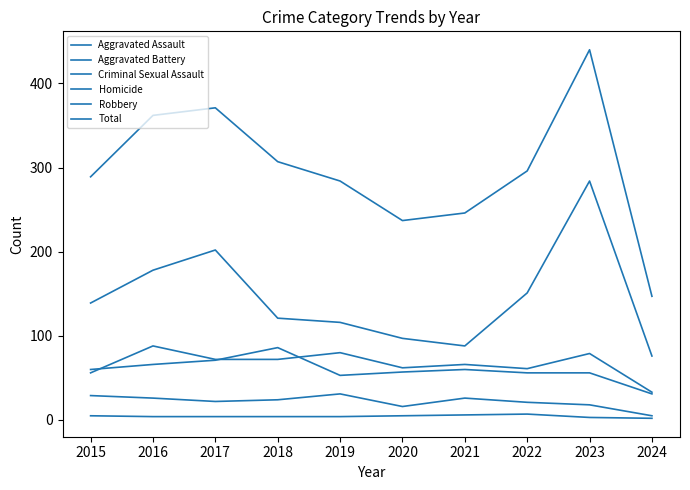

Which series has the widest spread of values?

Total